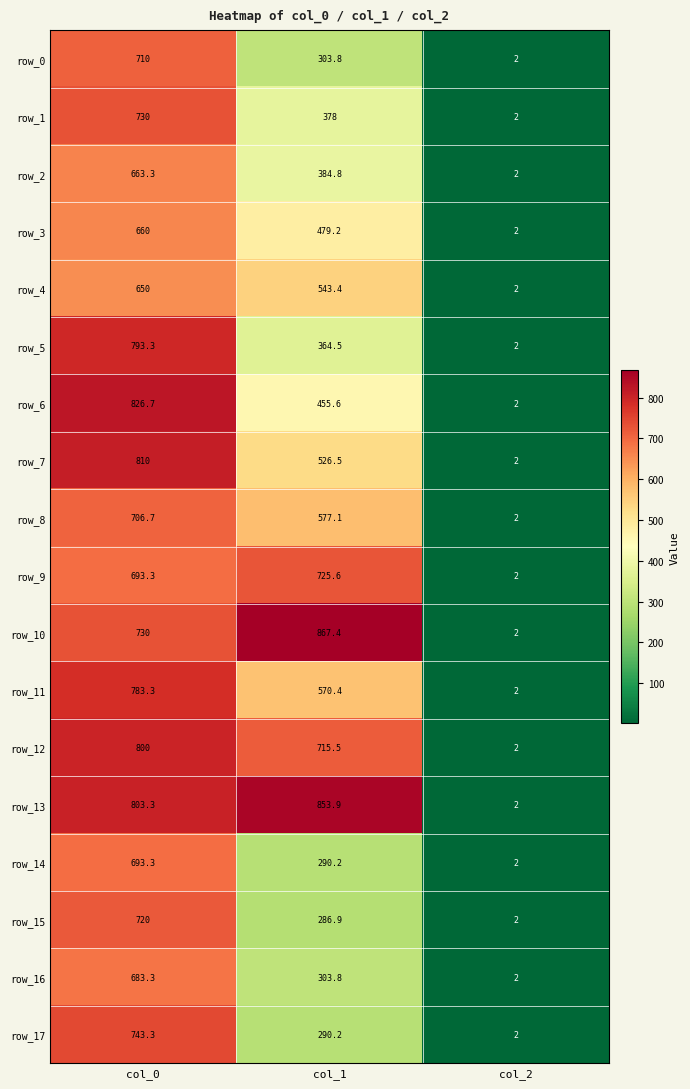

Is the value of row_15 at col_0 greater than the value of row_0 at col_0?

Yes